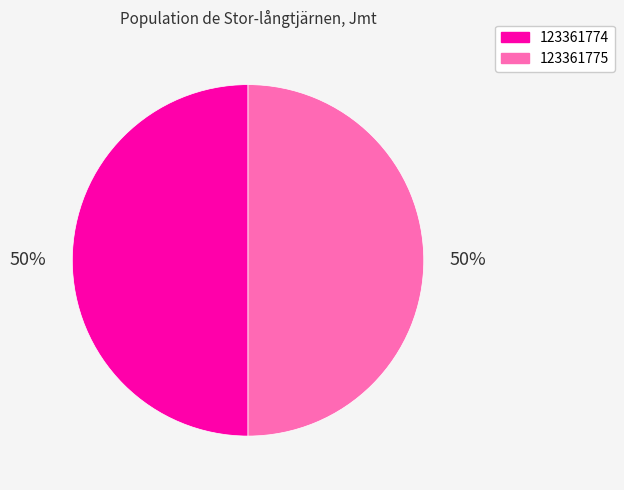

Approximately how many times larger is the value at 123361775 compared to 123361774?

1.0